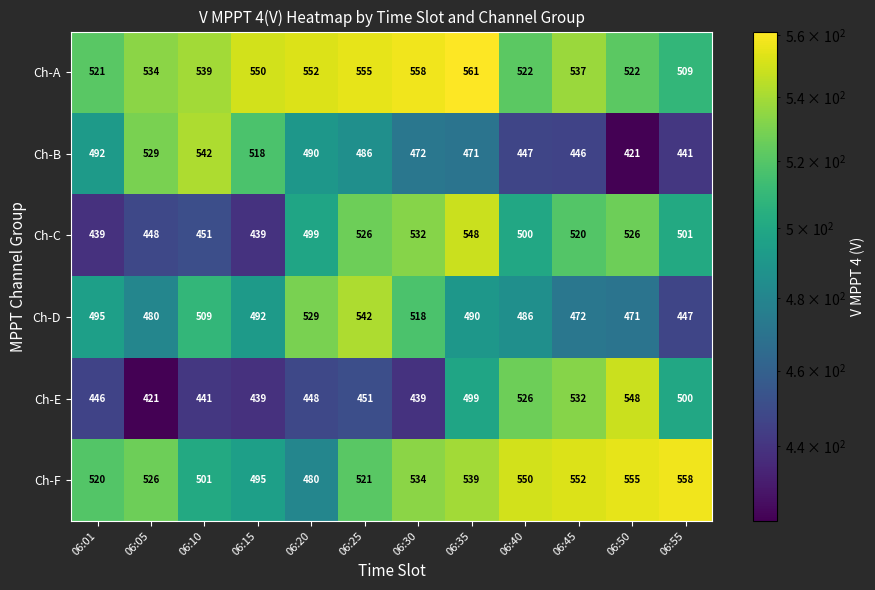

Rank the series at 06:25 from highest to lowest value.

Ch-A, Ch-D, Ch-C, Ch-F, Ch-B, Ch-E